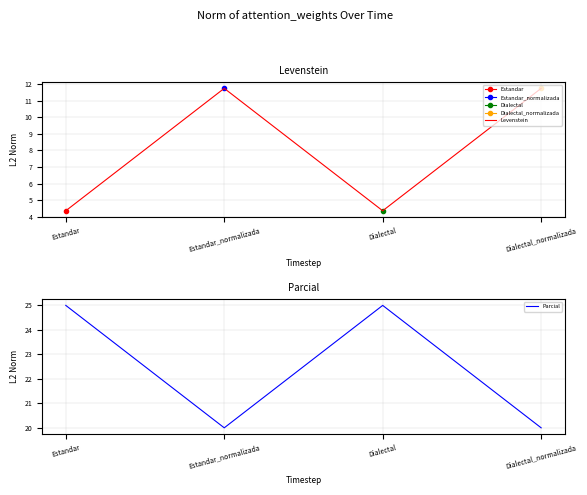

True or false: Levenstein has more than 2 points higher than both neighbors.

False